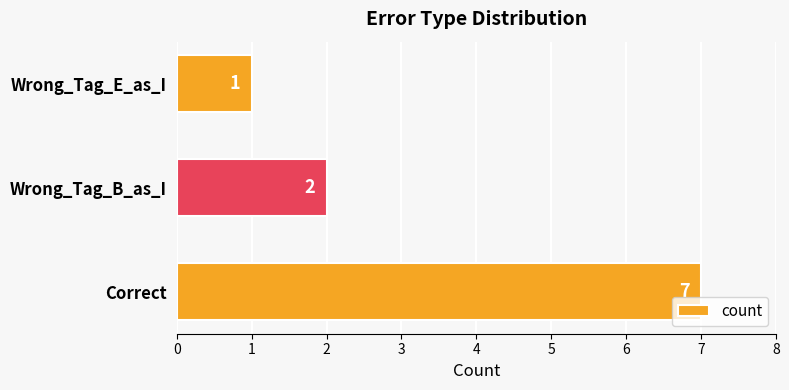

What is the change in value from Correct to Wrong_Tag_E_as_I?

-6